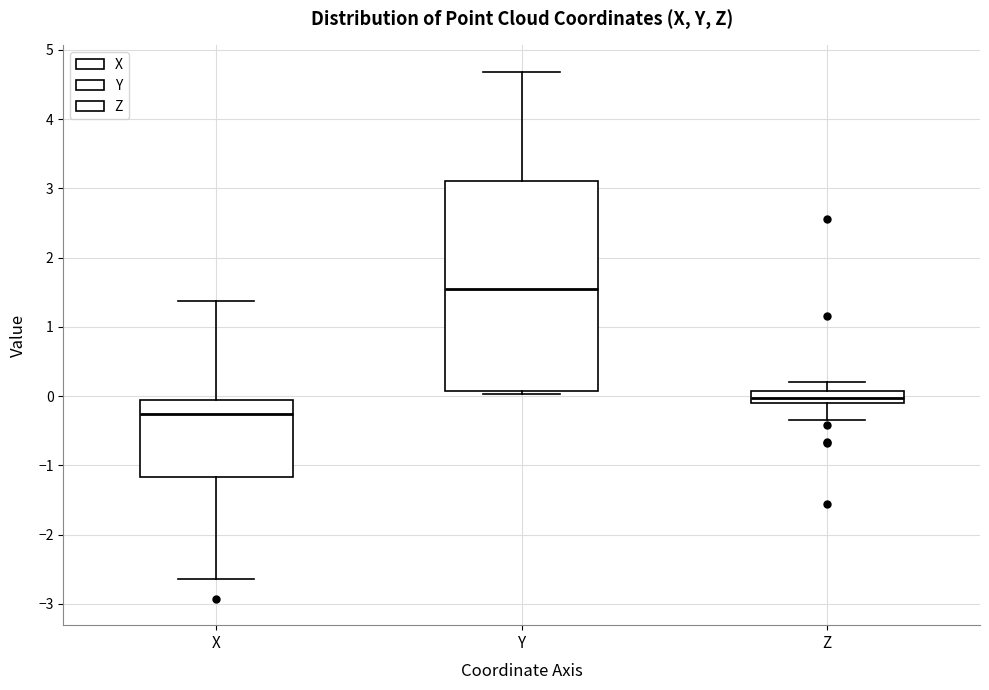

Which box's median line is the highest?

Y